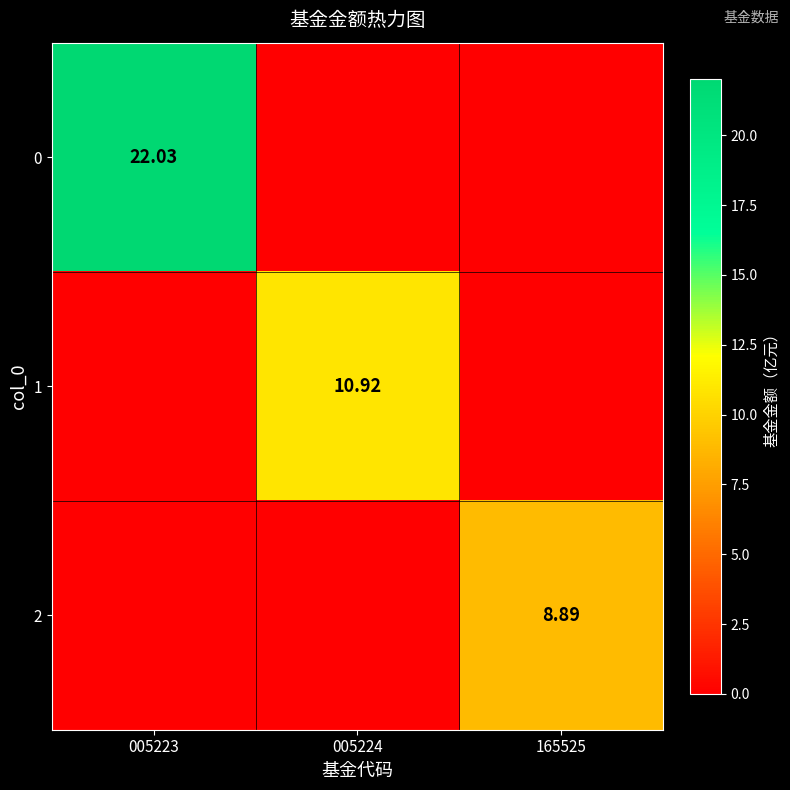

True or false: 1 has a value of 5.7 at 005223.

False